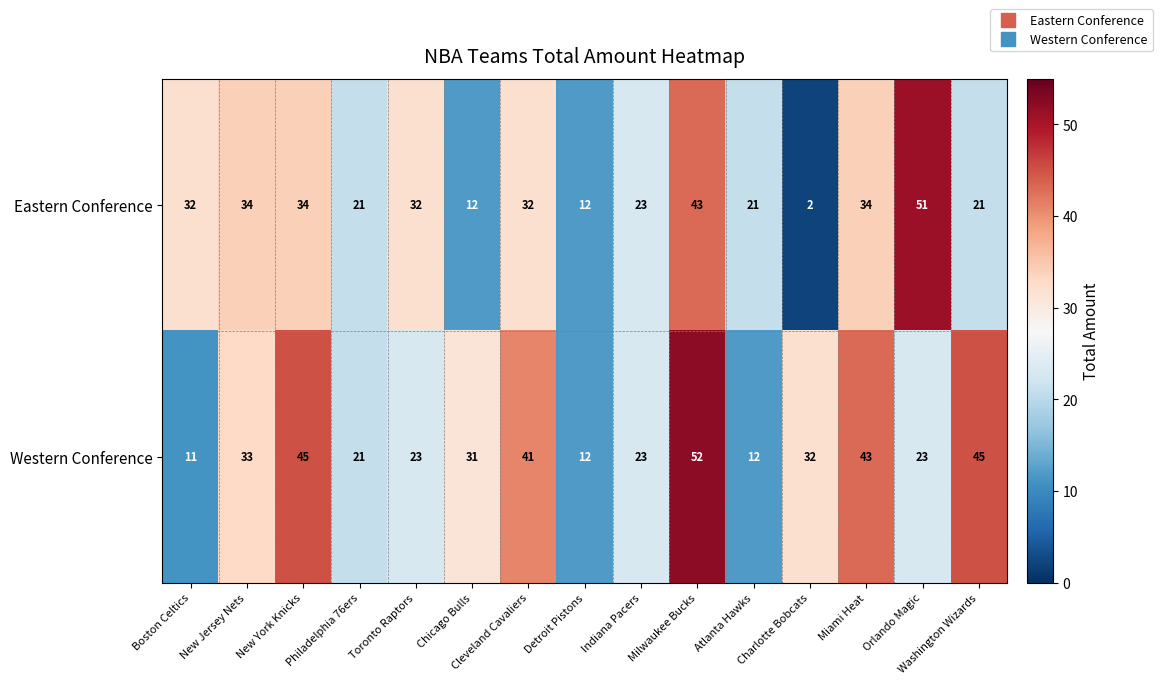

Which category has the lowest value across all series?

Charlotte Bobcats